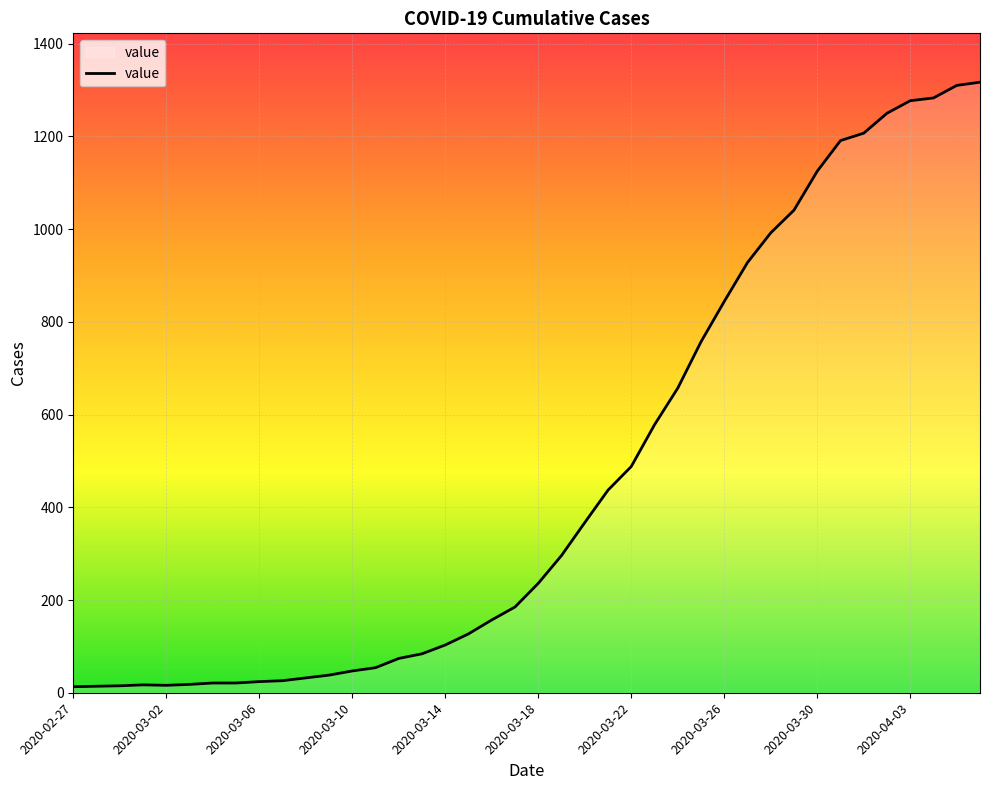

What is the greatest value displayed?

1317